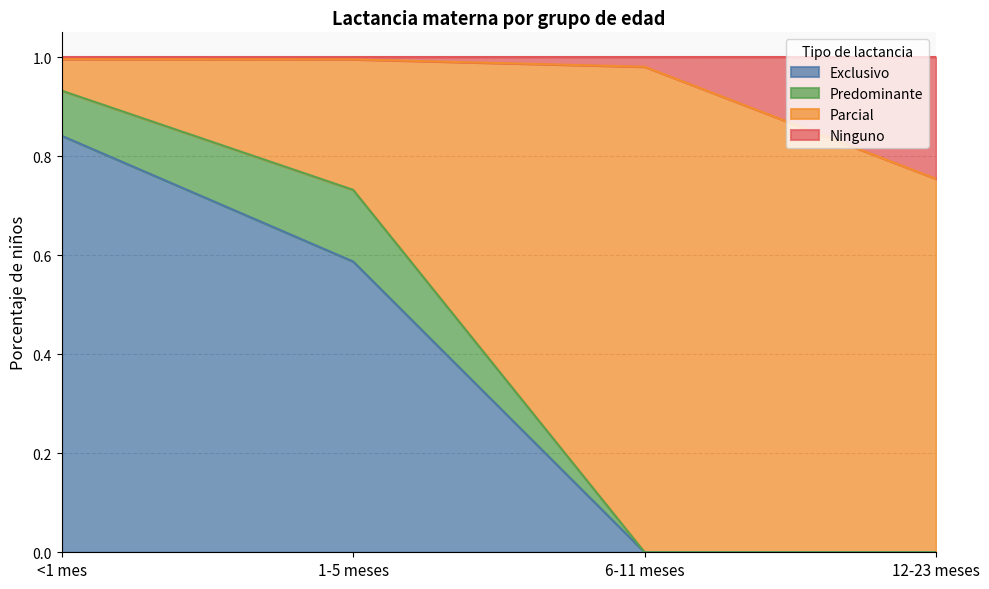

True or false: Exclusivo has a value of 1.4 at <1 mes.

False